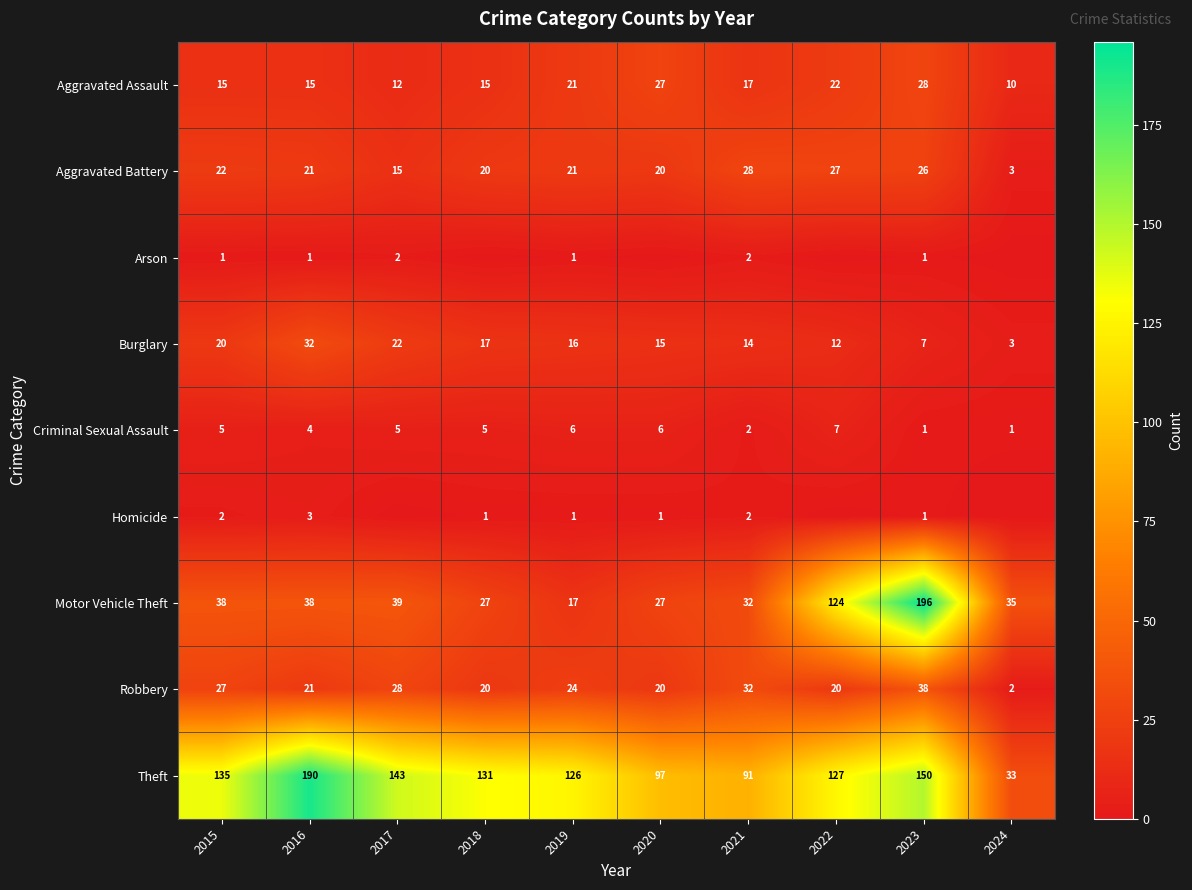

What is the lowest value of the Theft series?

33